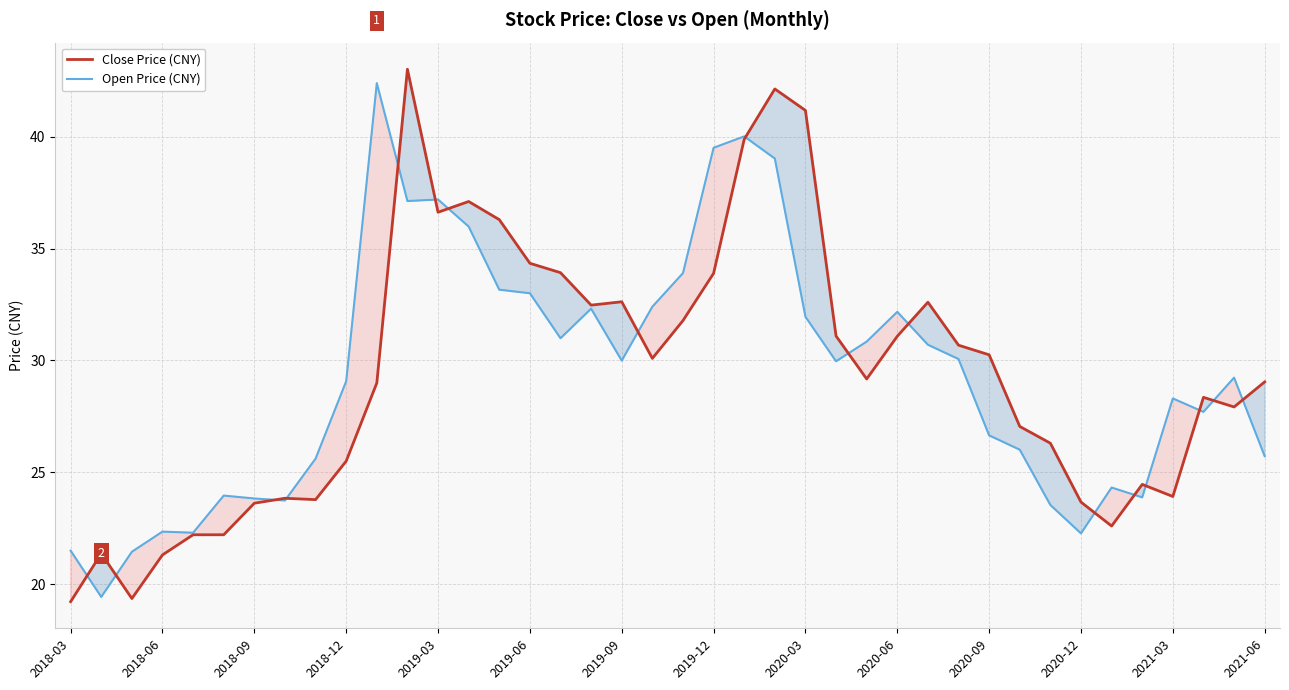

True or false: Close Price (CNY) has a value of 6.6 at 2020-06.

False